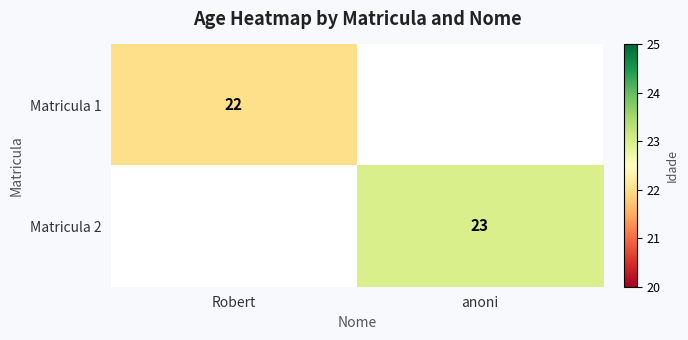

What is the total value across all series at anoni?

23